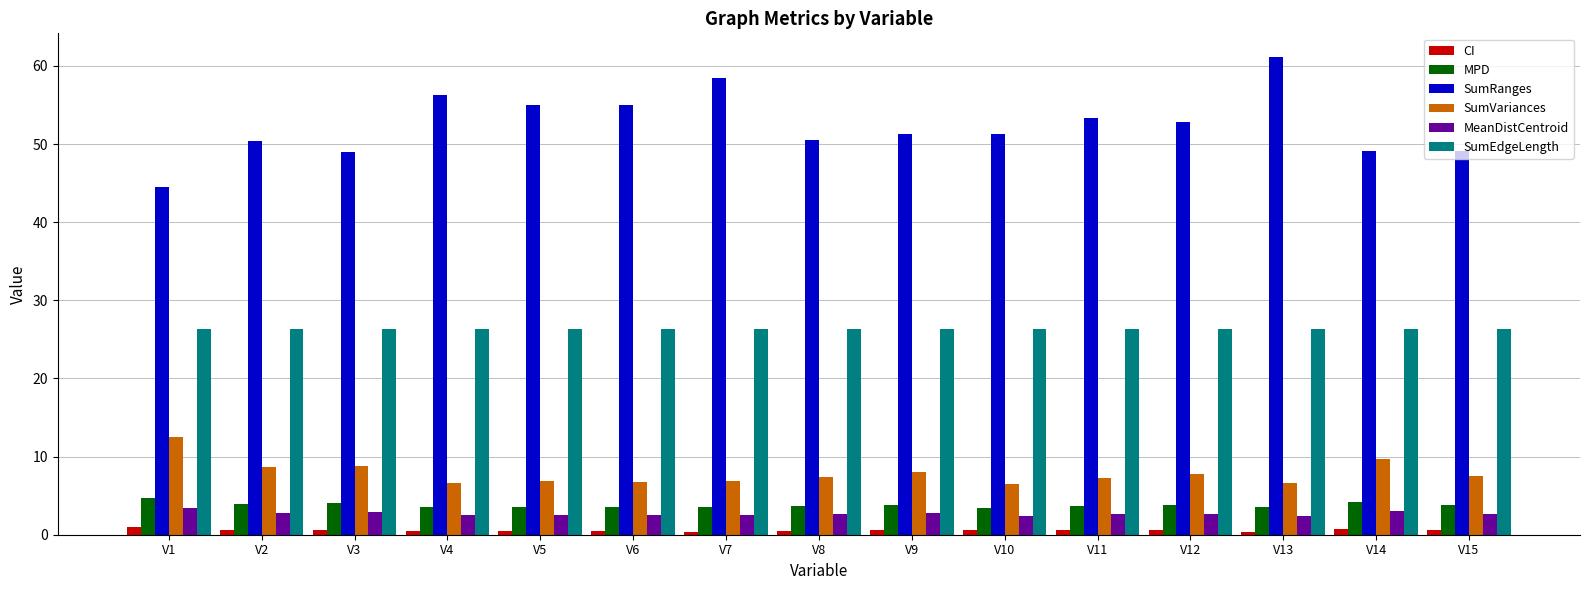

Is it true that SumVariances equals 1.7 at V12?

False